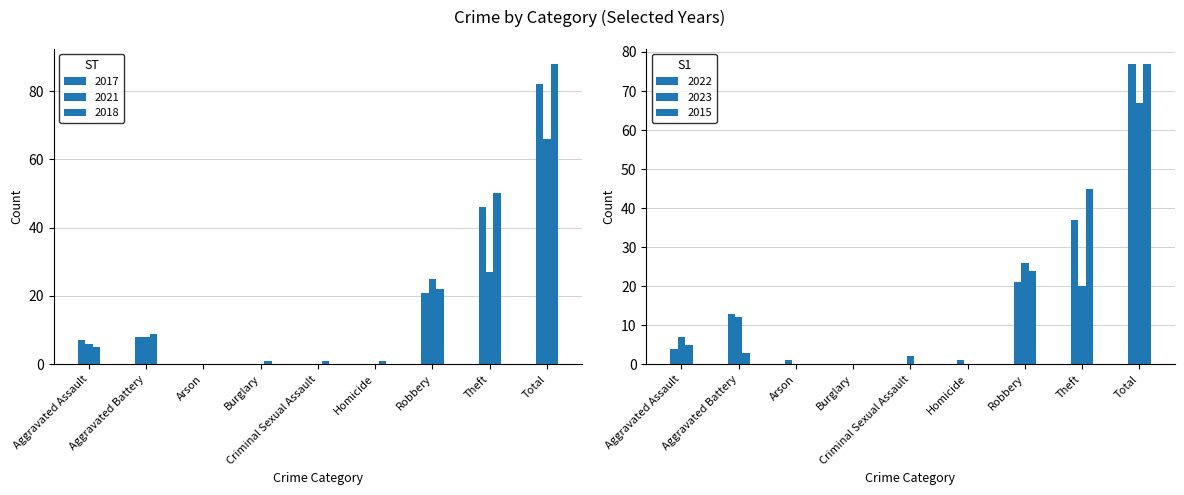

Between Burglary and Arson, which is larger?

Burglary